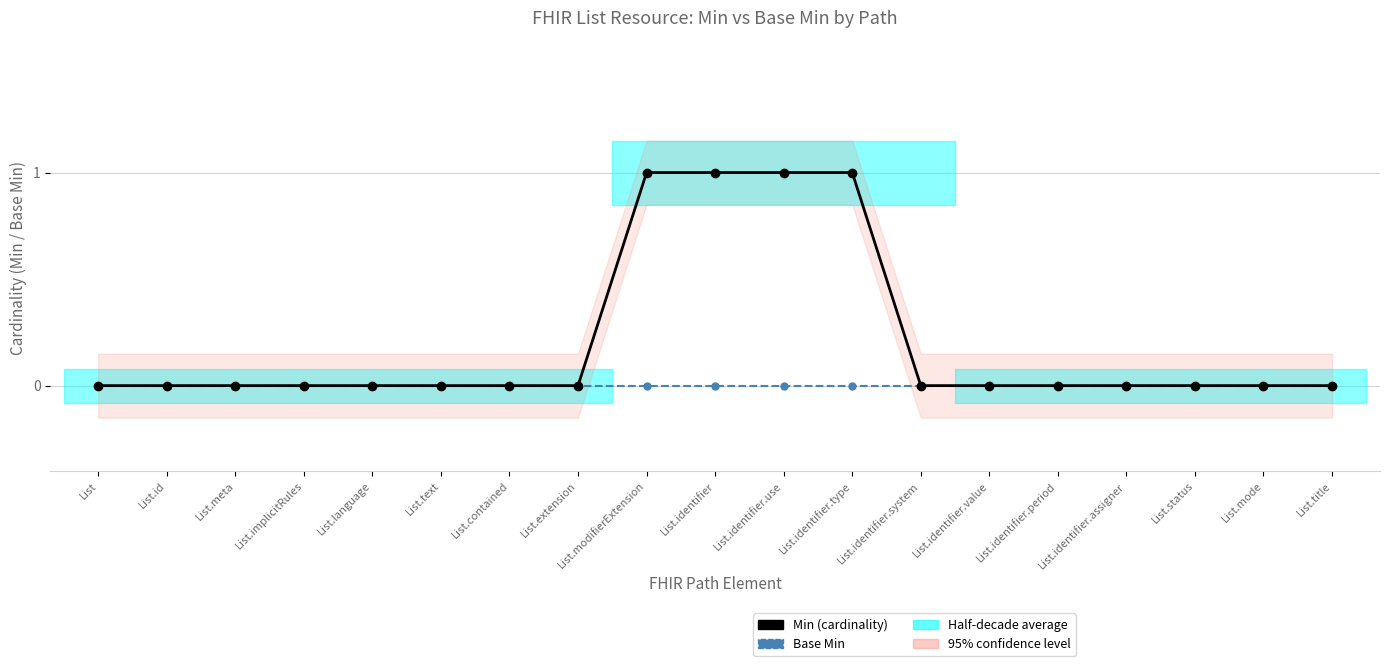

Which label corresponds to the largest value in the chart?

List.modifierExtension